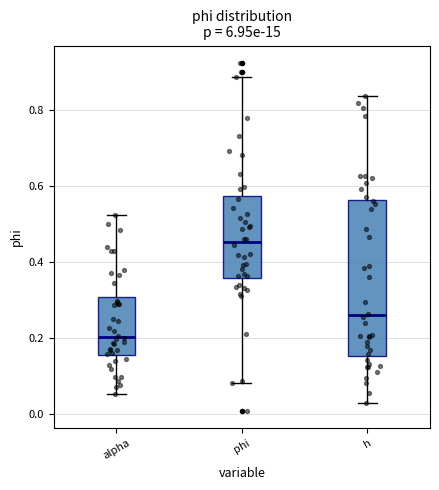

Where does the median line of the box for phi sit on the y-axis? The values are not printed on the chart, so give them approximately, as read against the axis.

0.46